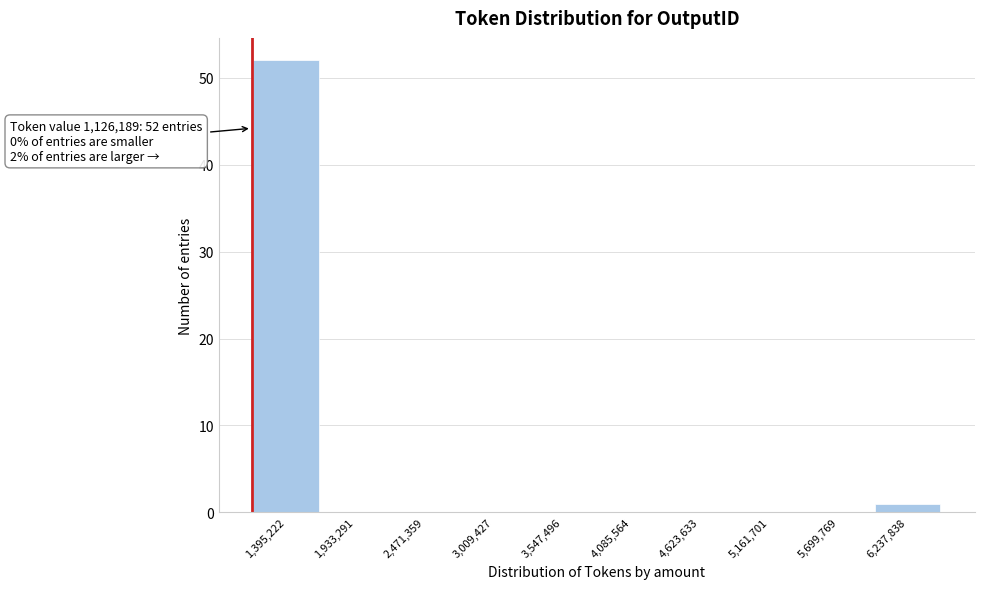

Over which range of the x-axis is the bar tallest?

1100000 to 1700000